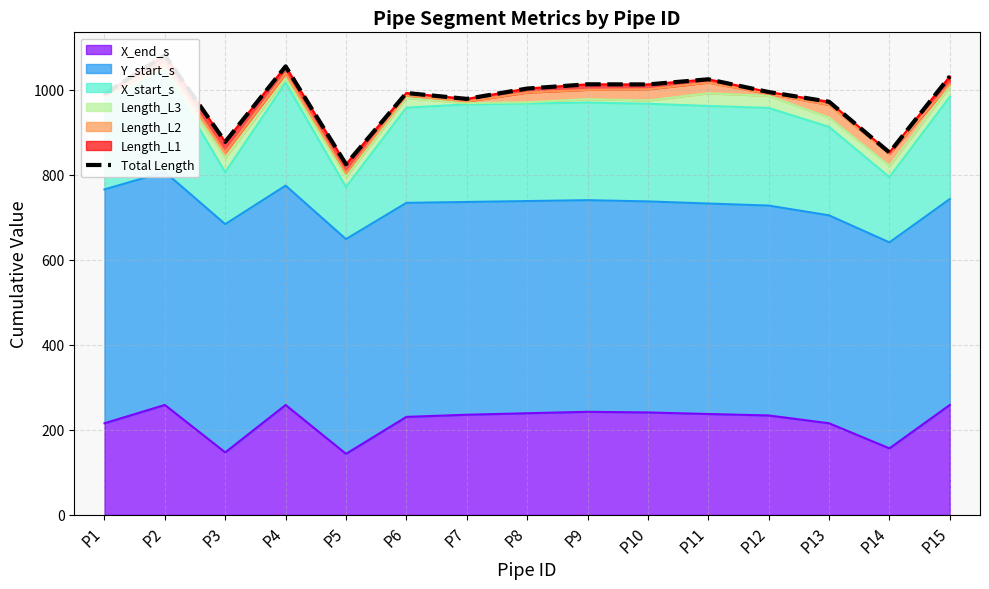

What is the sum of the values at P5 and P1?

1814.9